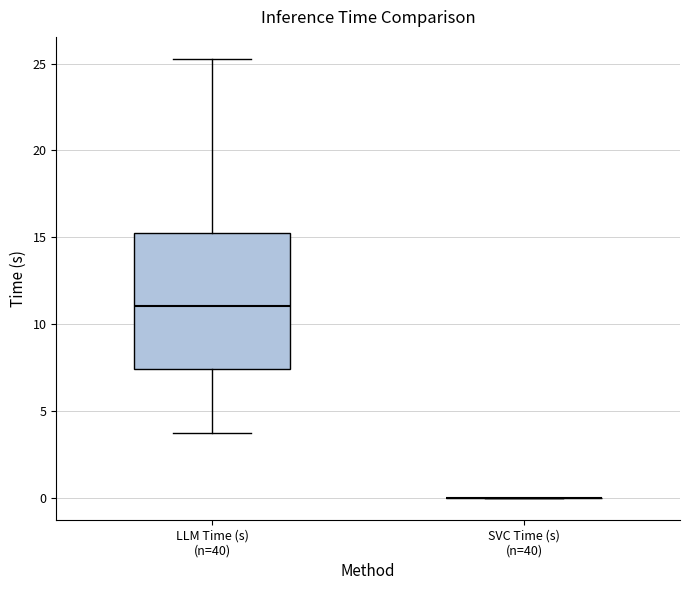

Which box is the tallest, from its lower edge to its upper edge?

LLM Time (s) (n=40)